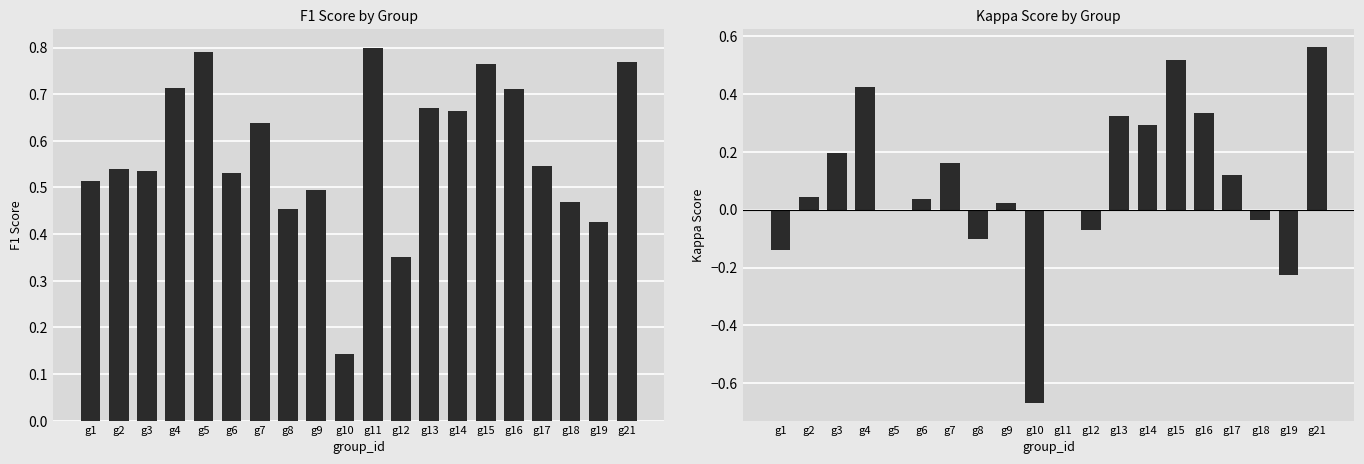

How many bars are there in total?

40